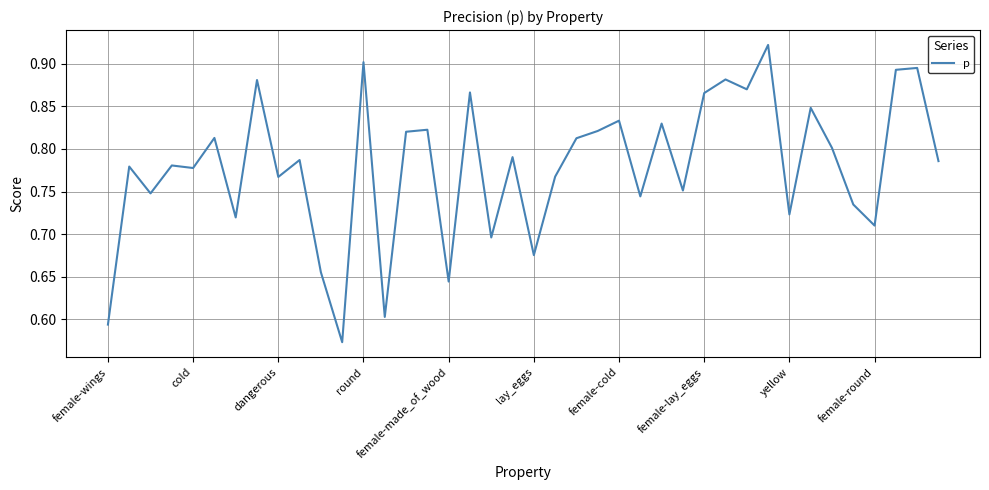

How many lines are shown in the chart?

1